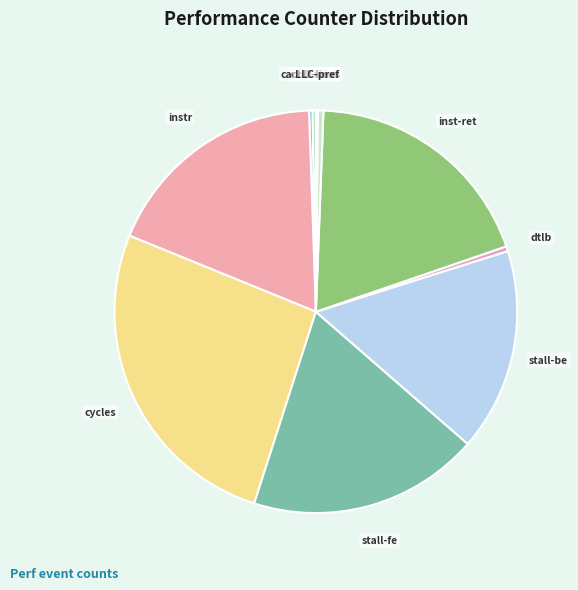

Between inst-ret and stall-fe, which is larger?

inst-ret